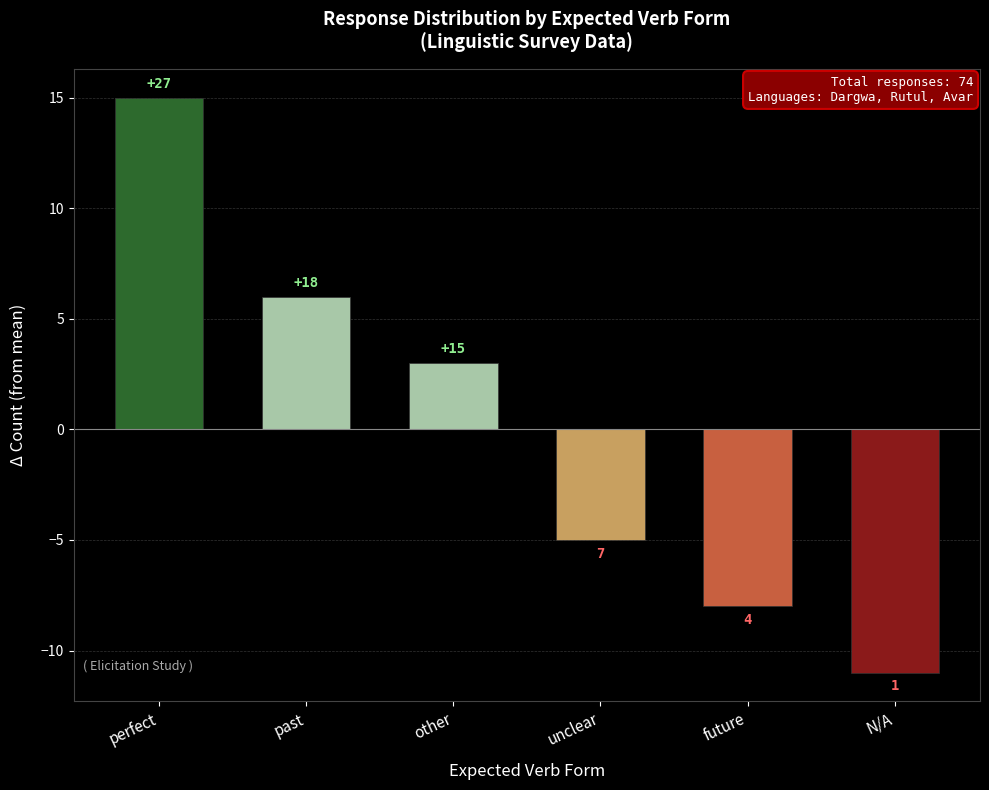

The value at other is 3. True or false?

True